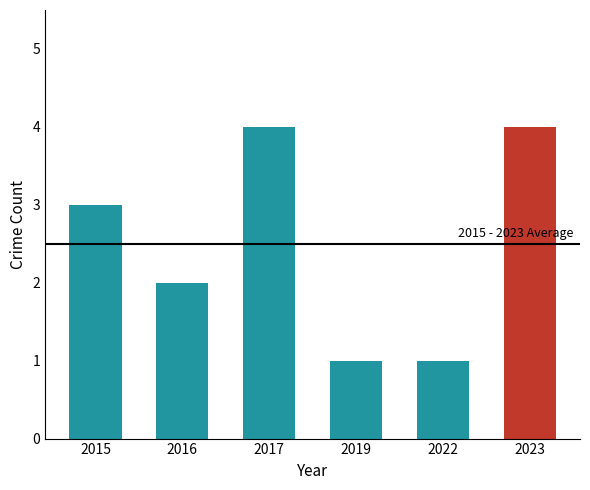

Read the value at 2016.

2